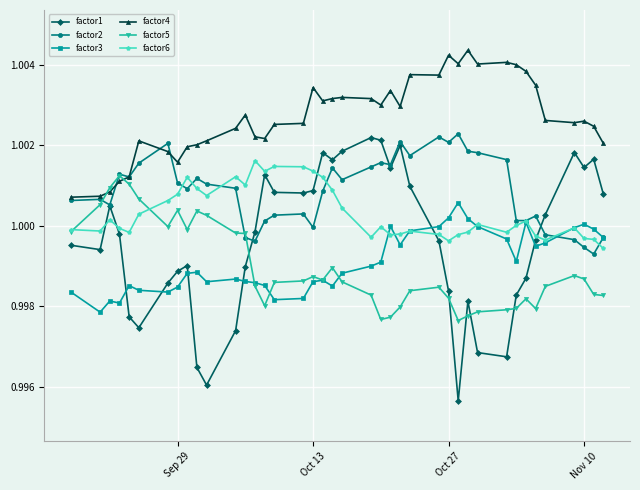

True or false: factor4 has more than 1 interior local peaks.

True